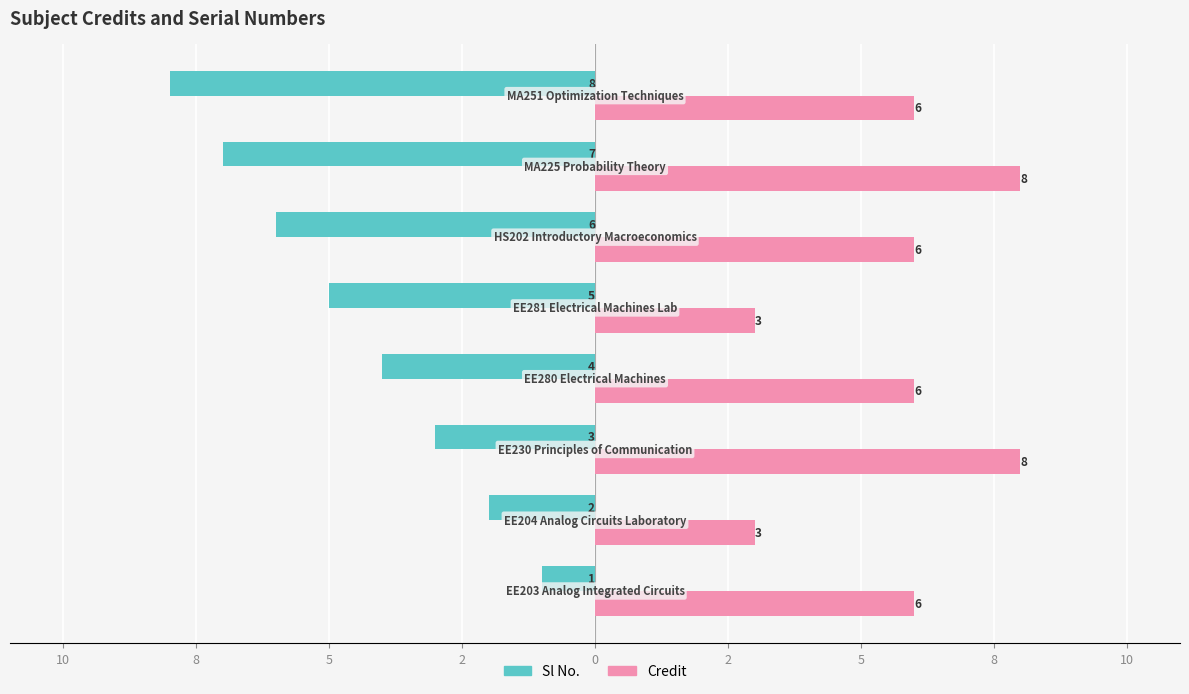

What is the average value of the Sl No. series?

-4